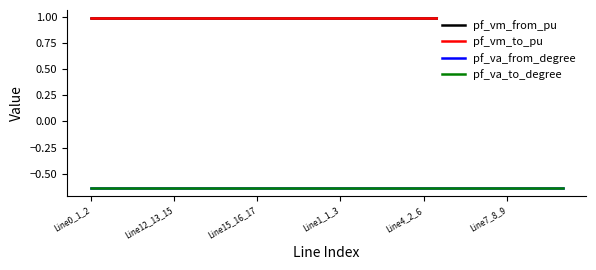

True or false: pf_va_to_degree and pf_vm_to_pu cross at least once.

False